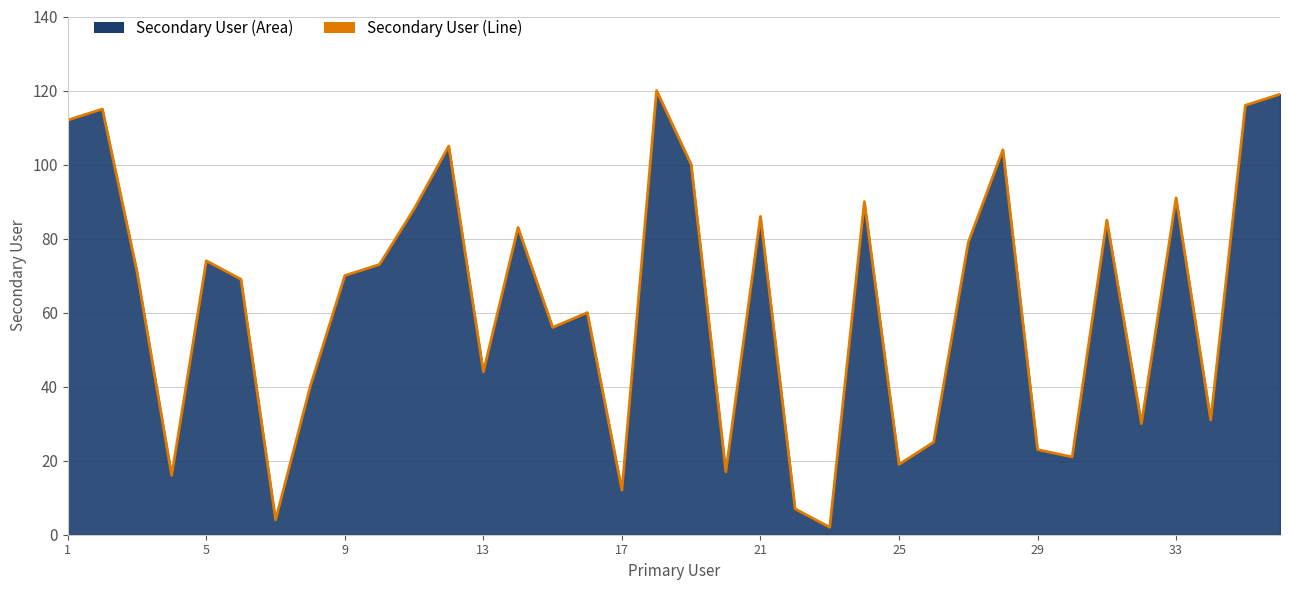

What is the difference between the second highest and minimum values?

117